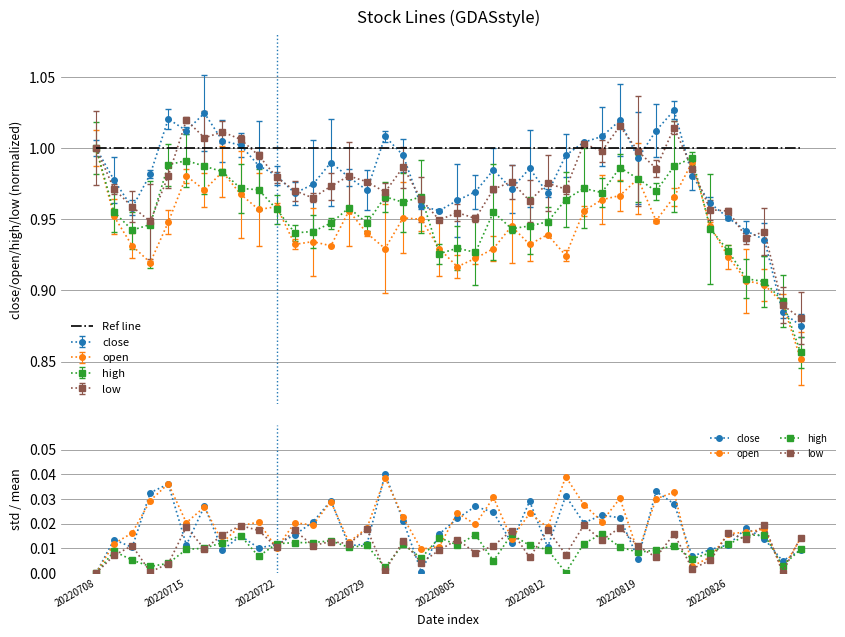

The Ref line series shows 1.0 at 20220722. True or false?

True